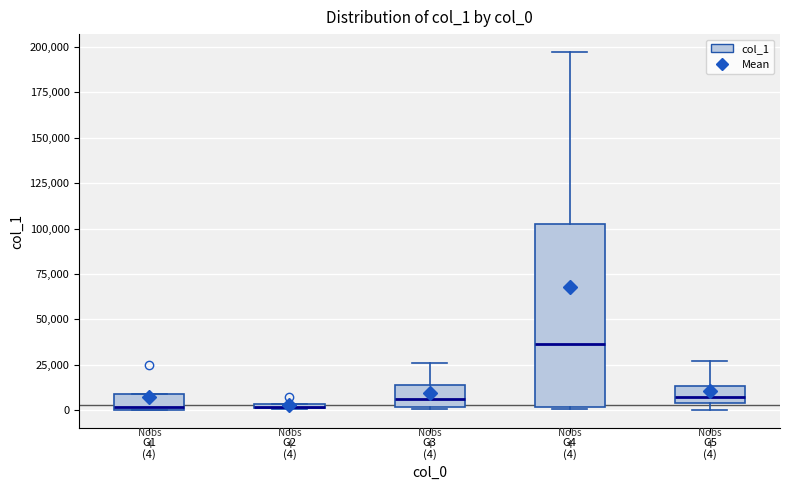

Comparing the boxes themselves (not the whiskers), which one is the tallest?

G4 (4)